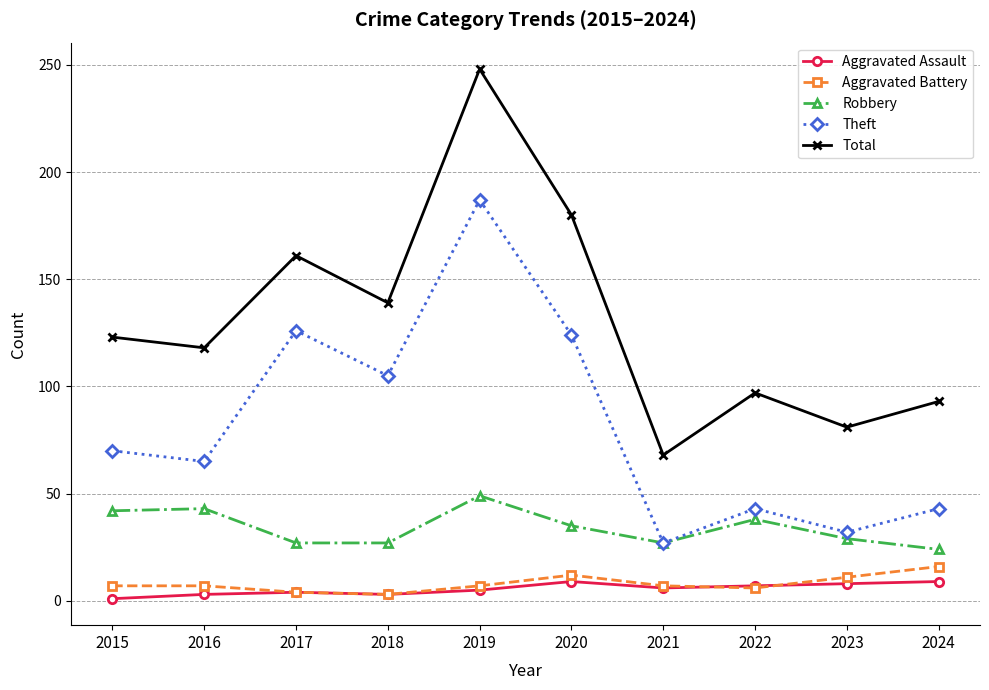

What is the value of the Total point at the 5th from the left?

248